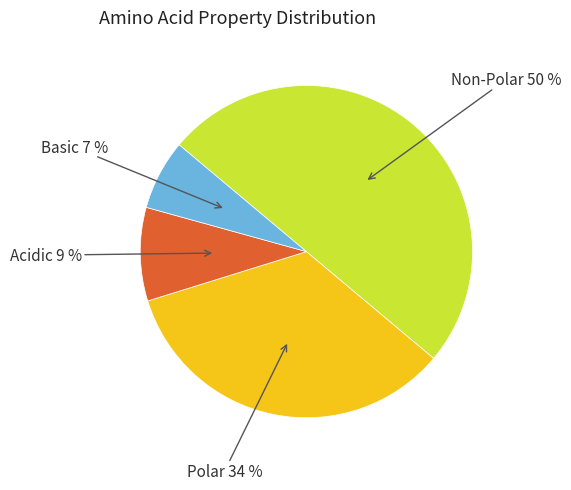

To the nearest percent, what is the average slice percentage?

25%